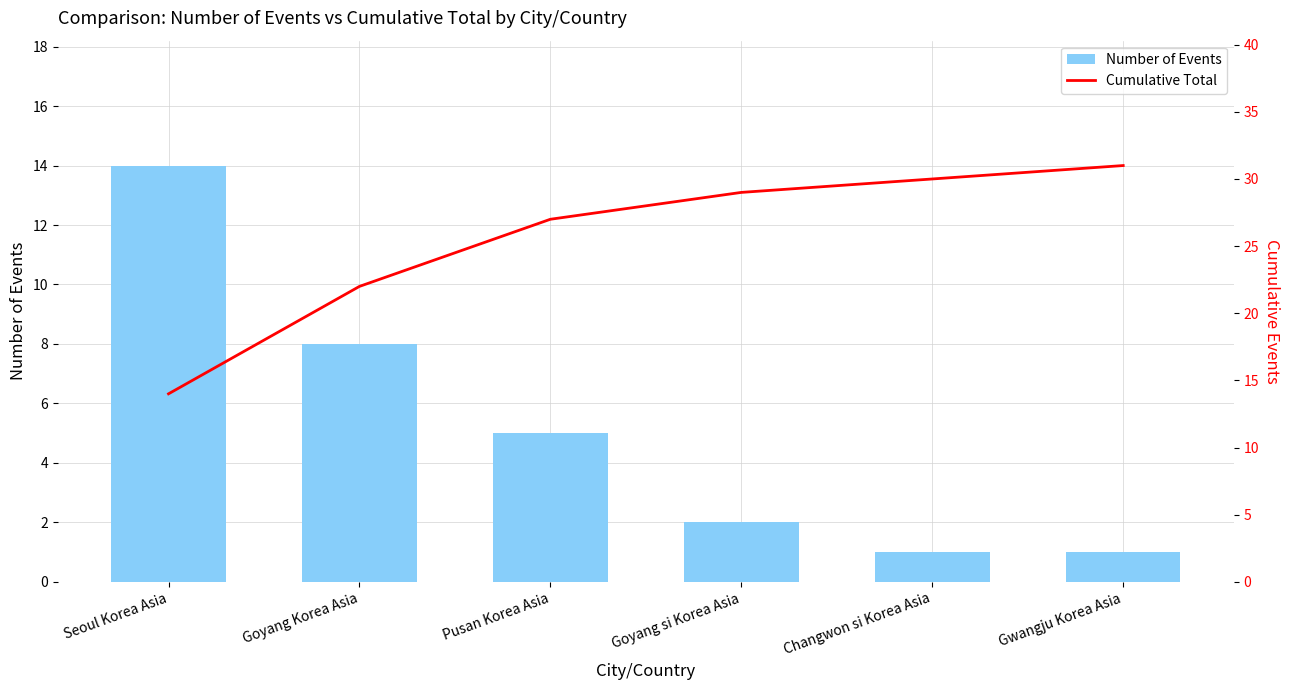

What is the label of the 4th bar from the right?

Pusan Korea Asia